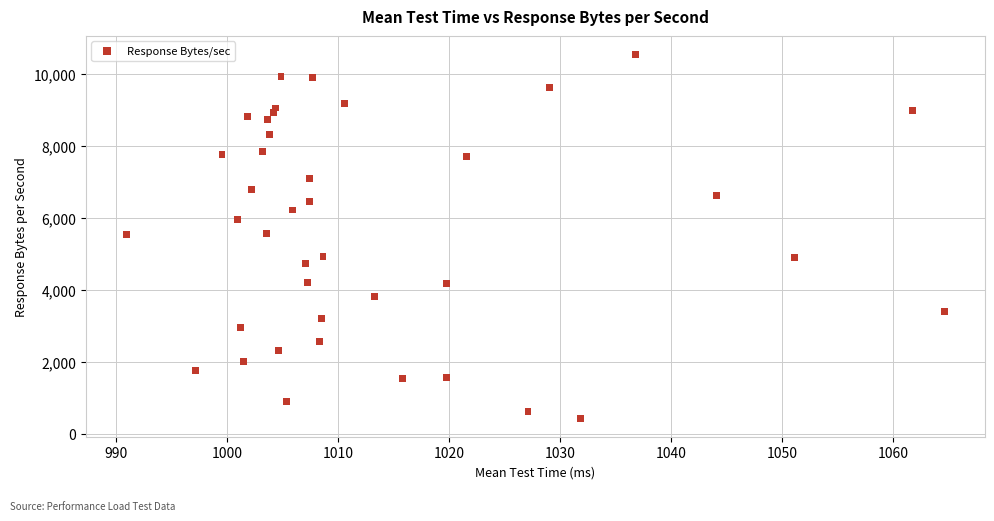

What is the range of X values (max minus min)?

73.7